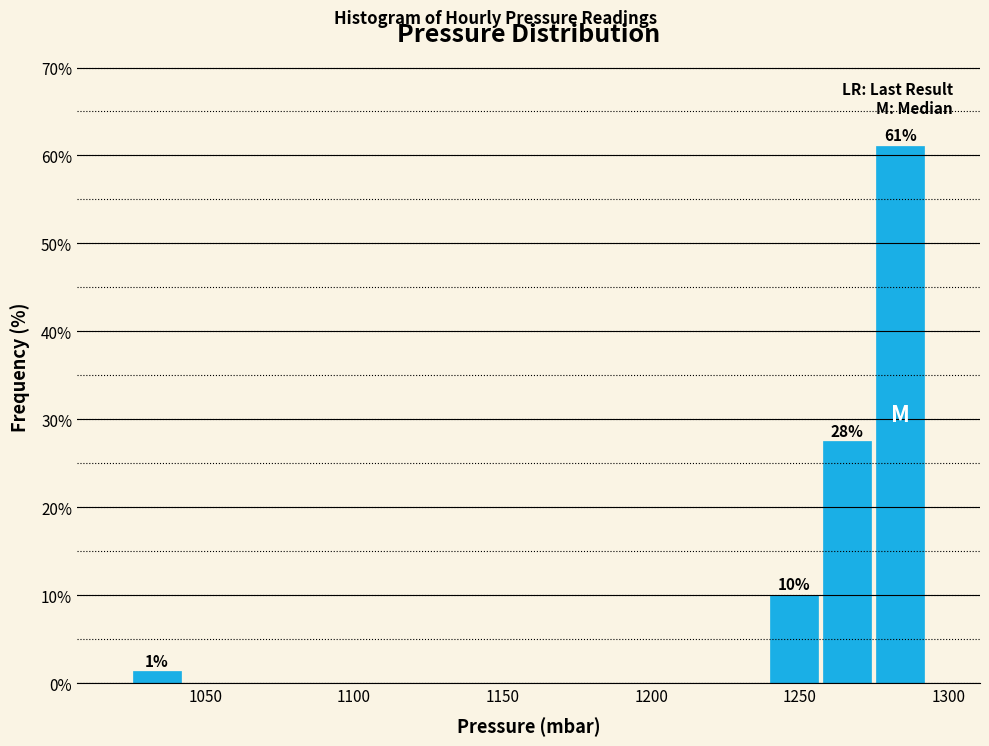

Around what value on the x-axis is the tallest bar? Give the approximate position of its centre, as read against the axis.

1285